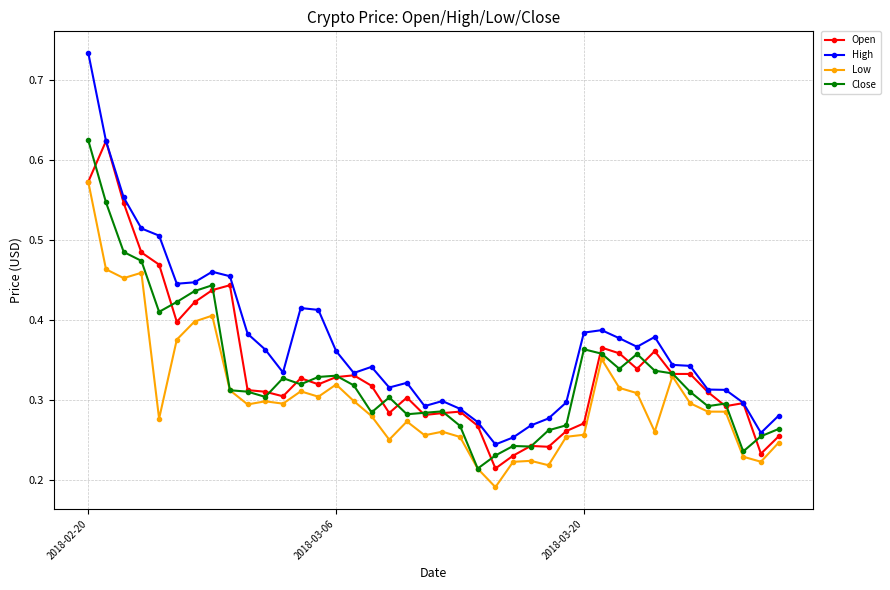

Count the Open values in the range 0 to 1.

40